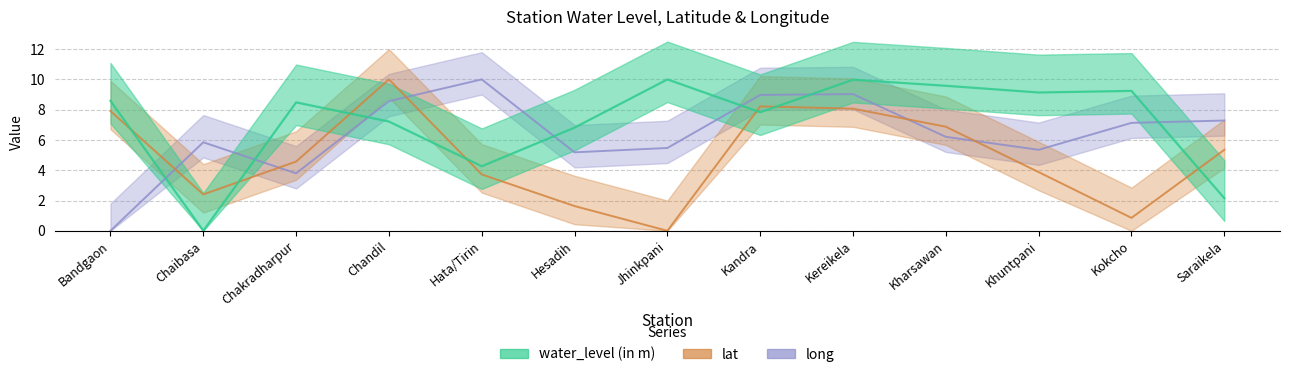

Reading left to right, extract all data points from this chart.

water_level (in m): Bandgaon=8.6	Chaibasa=0.0	Chakradharpur=8.5	Chandil=7.2	Hata/Tirin=4.3	Hesadih=6.8	Jhinkpani=10.0	Kandra=7.8	Kereikela=10.0	Kharsawan=9.6	Khuntpani=9.1	Kokcho=9.2	Saraikela=2.2
lat: Bandgaon=7.9	Chaibasa=2.4	Chakradharpur=4.6	Chandil=10.0	Hata/Tirin=3.7	Hesadih=1.6	Jhinkpani=0.0	Kandra=8.2	Kereikela=8.1	Kharsawan=6.9	Khuntpani=3.9	Kokcho=0.9	Saraikela=5.3
long: Bandgaon=0.0	Chaibasa=5.8	Chakradharpur=3.8	Chandil=8.6	Hata/Tirin=10.0	Hesadih=5.2	Jhinkpani=5.5	Kandra=9.0	Kereikela=9.0	Kharsawan=6.2	Khuntpani=5.4	Kokcho=7.1	Saraikela=7.3